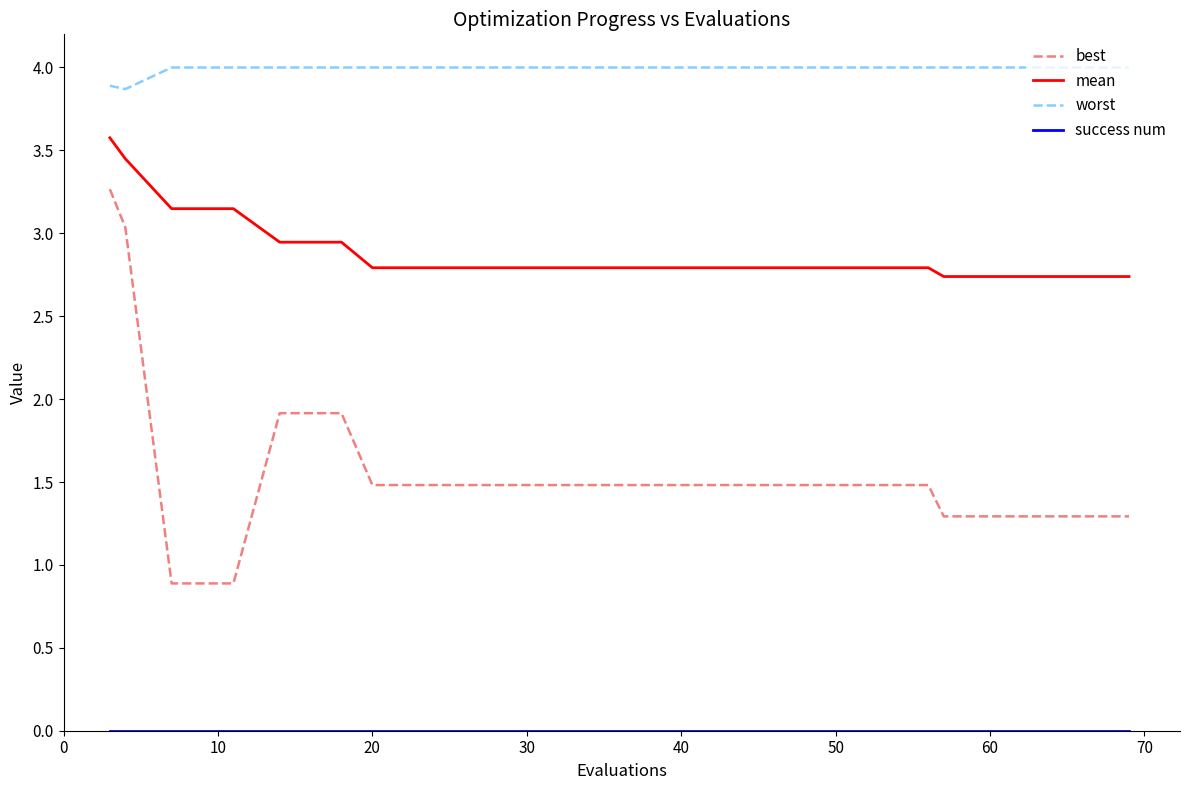

Which series has the largest range (max minus min)?

best